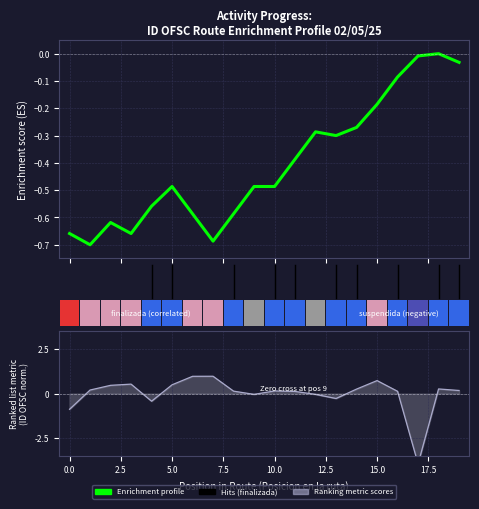

Are the bars grouped side by side (vs. stacked)?

Yes